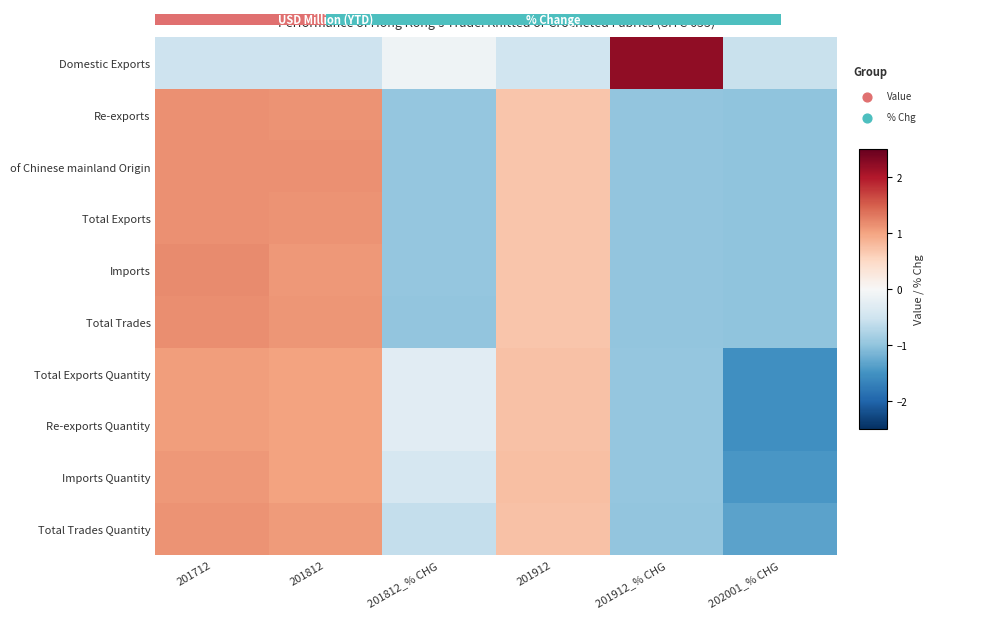

At 201912, list the series in order from smallest to largest.

Domestic Exports, Imports, Total Trades, Re-exports, Total Exports, of Chinese mainland Origin, Total Trades Quantity, Total Exports Quantity, Re-exports Quantity, Imports Quantity